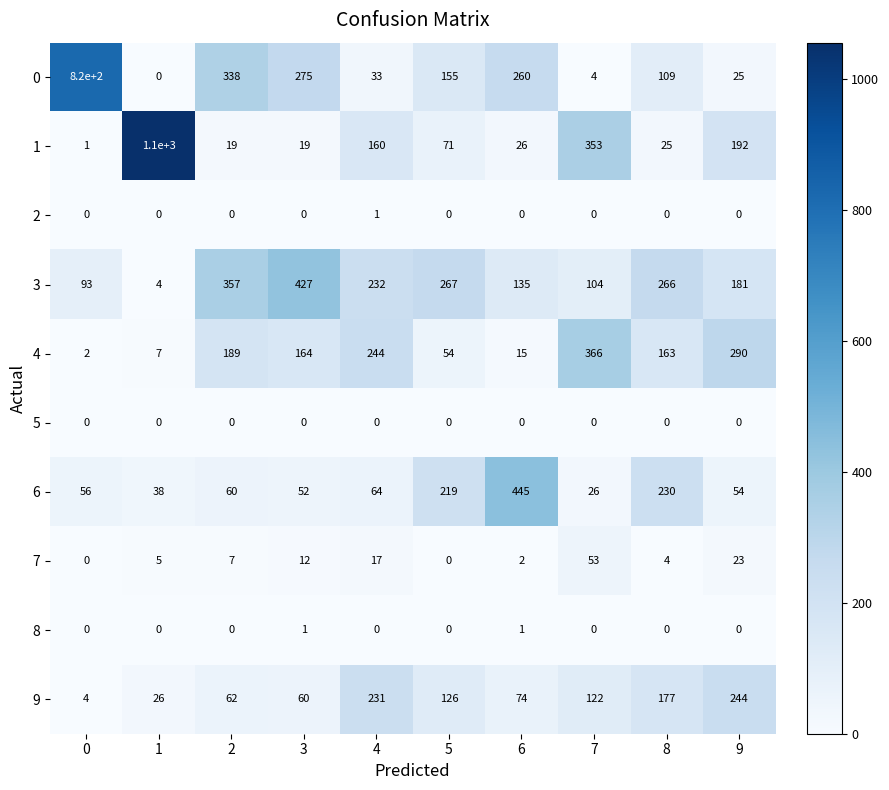

What is the total value across all series at 4?

982